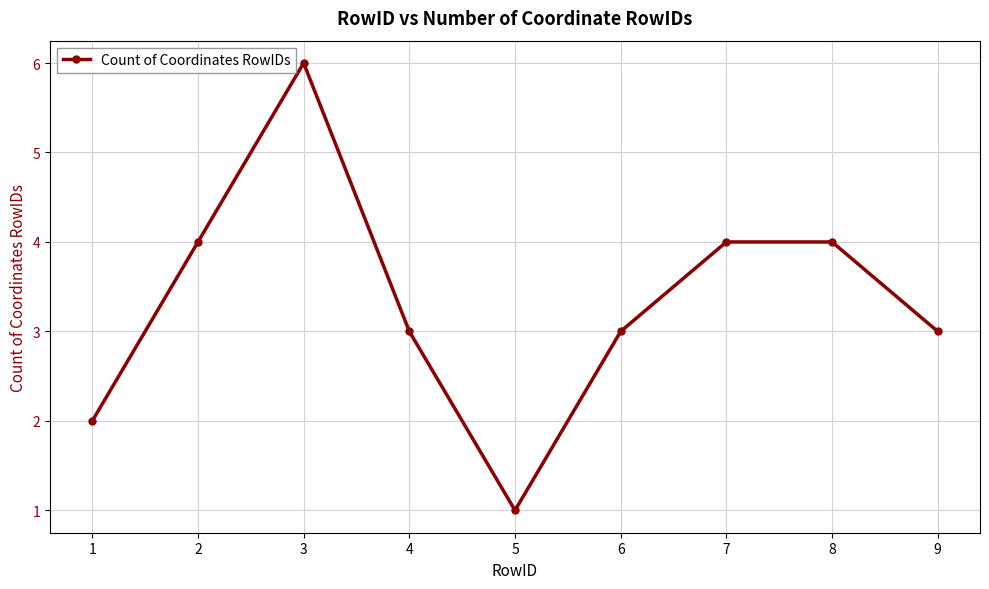

What is the value of the 9th point from the left?

3